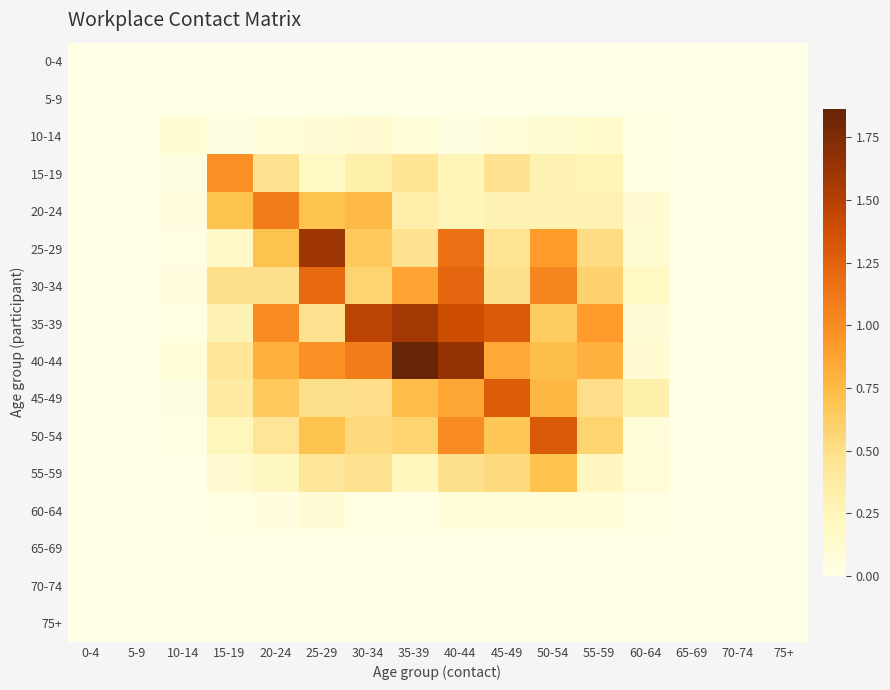

Which series has the widest spread of values?

40-44